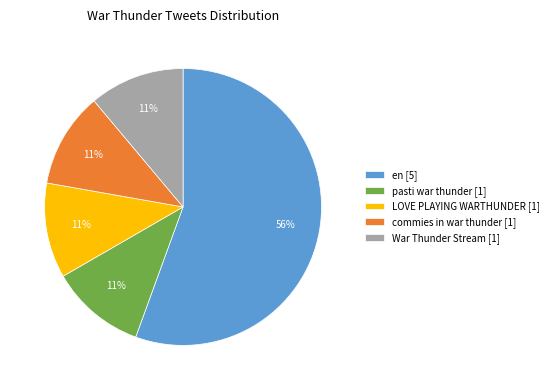

Count the number of slices in the pie.

5